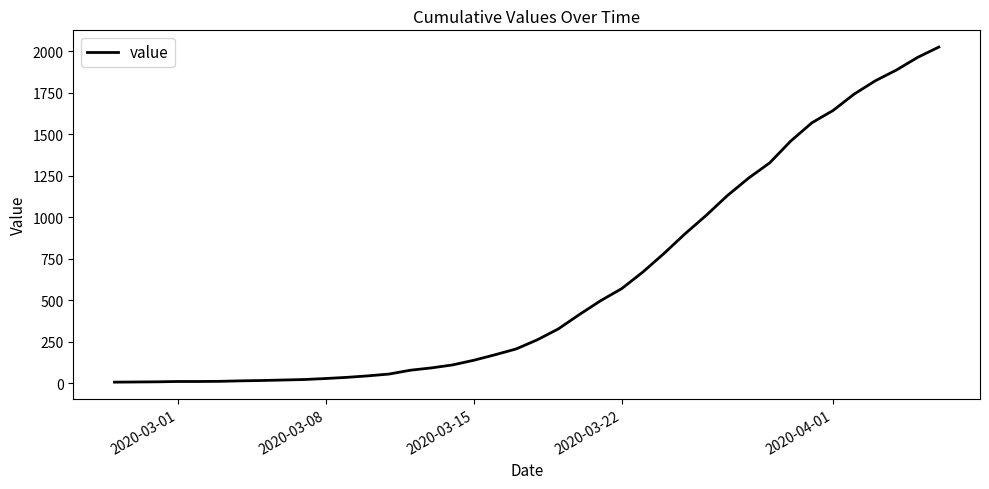

What is the difference between the maximum and minimum values?

2020